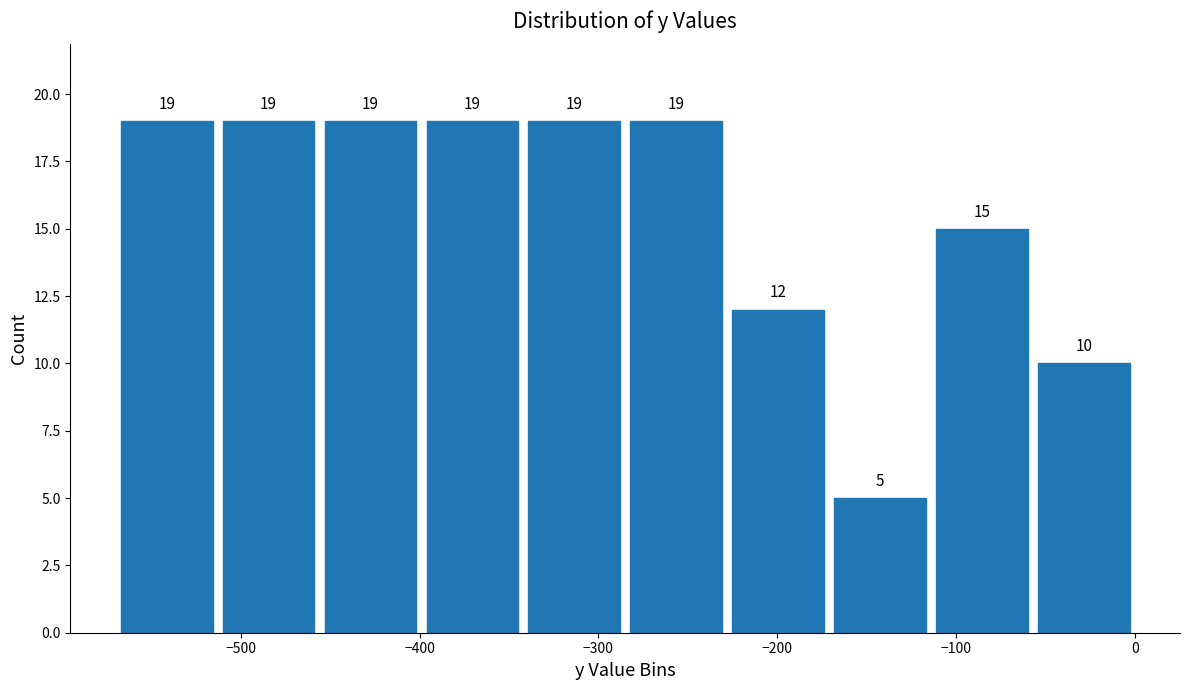

What is the height of the bar covering -342 to -285 on the x-axis? The bar edges are not printed on the chart, so give them approximately, as read against the axis.

19